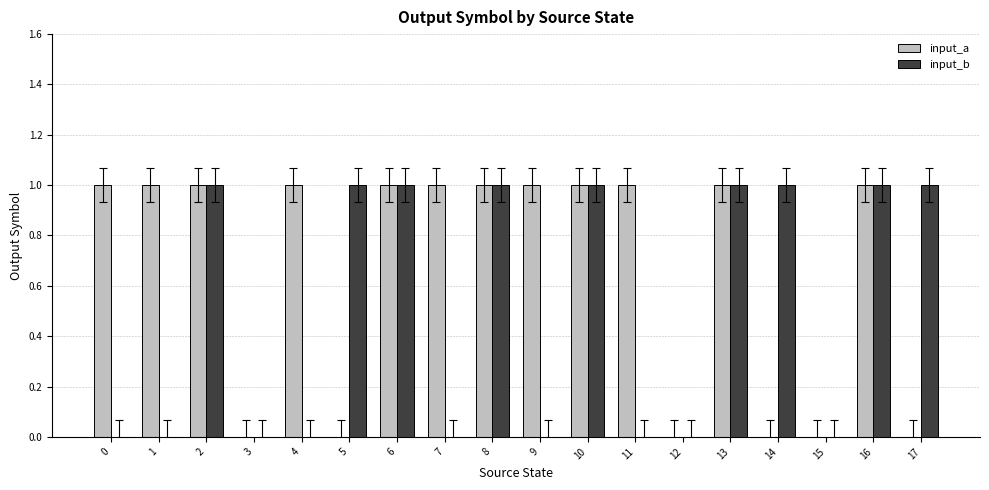

Reading right to left, list all the values displayed in this chart.

input_a: 0	1	0	0	1	0	1	1	1	1	1	1	0	1	0	1	1	1
input_b: 1	1	0	1	1	0	0	1	0	1	0	1	1	0	0	1	0	0